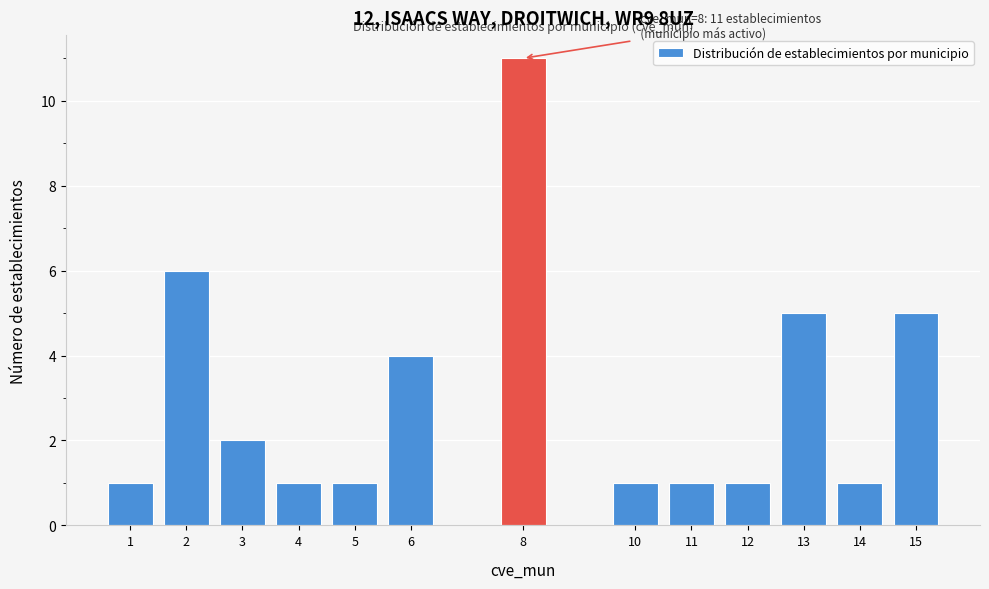

Reading left to right, list all the values displayed in this chart.

1=1	2=6	3=2	4=1	5=1	6=4	8=11	10=1	11=1	12=1	13=5	14=1	15=5